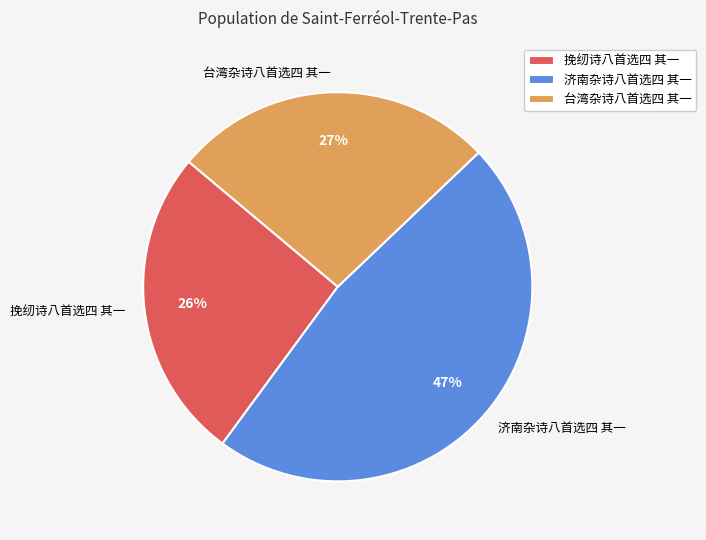

Does any single category account for the majority?

No